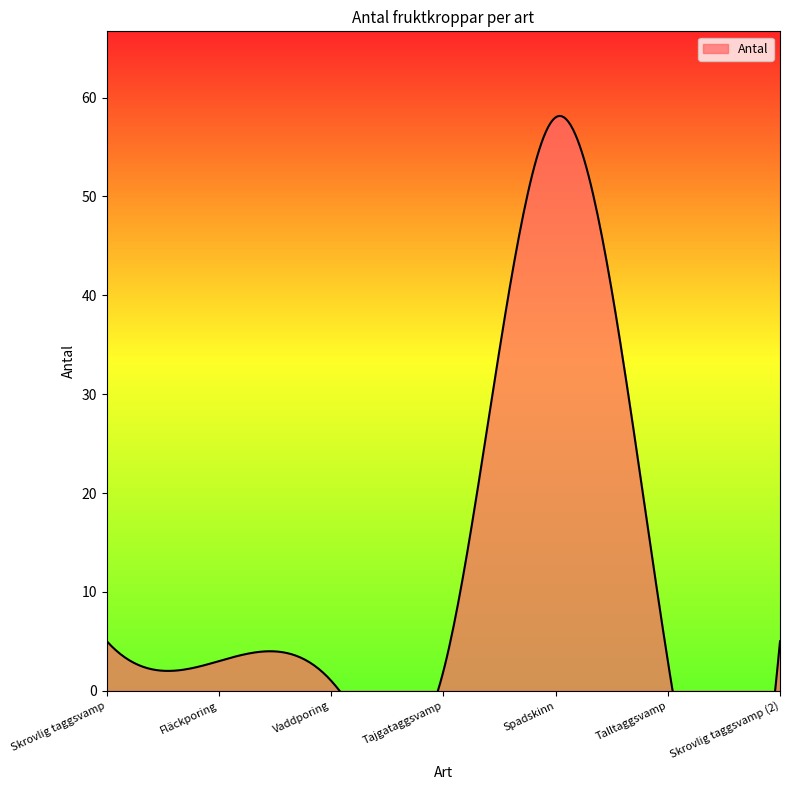

What is the approximate value at Spadskinn?

58